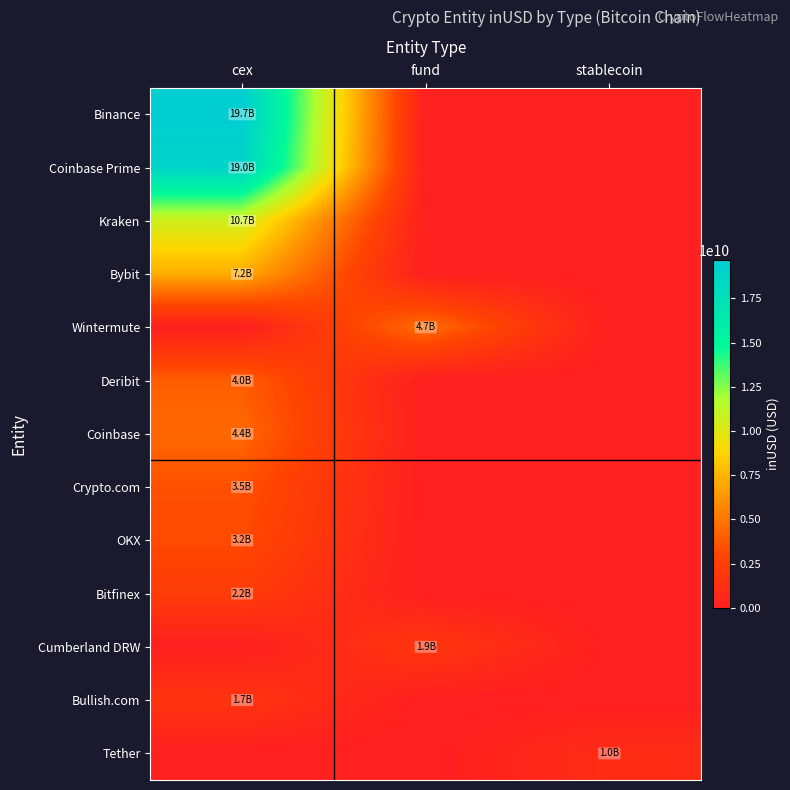

Rank the series by their maximum value, from highest to lowest.

Binance, Coinbase Prime, Kraken, Bybit, Wintermute, Coinbase, Deribit, Crypto.com, OKX, Bitfinex, Cumberland DRW, Bullish.com, Tether